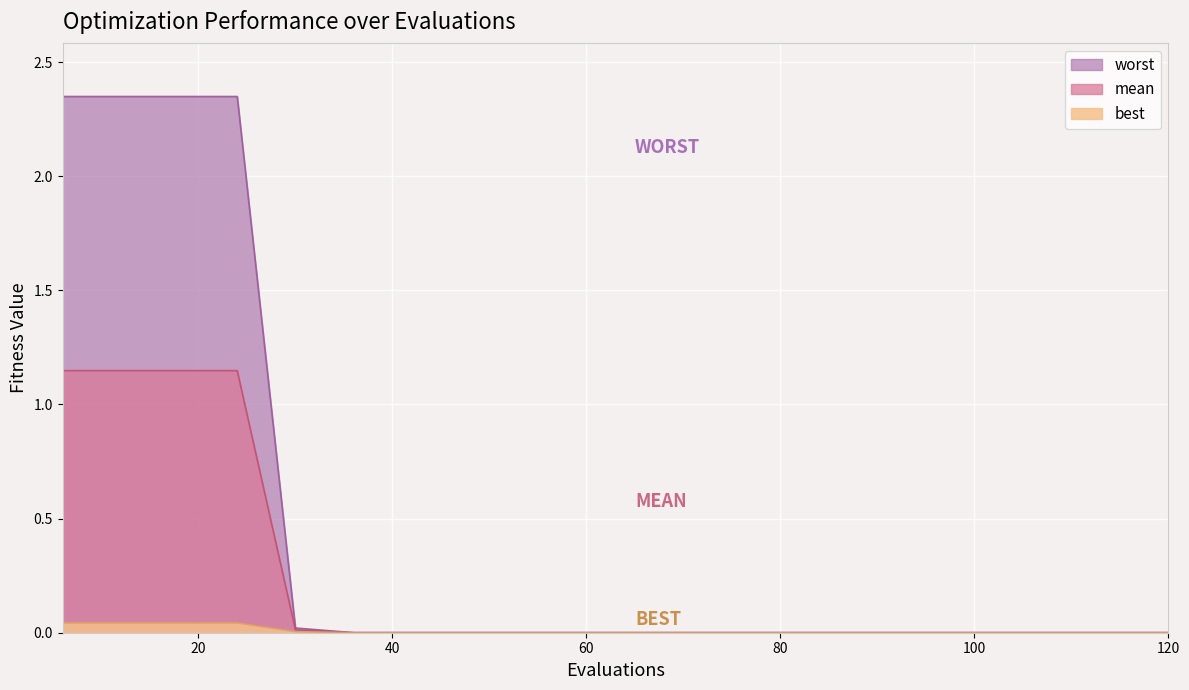

Is it true that best equals 0.0 at 84?

True